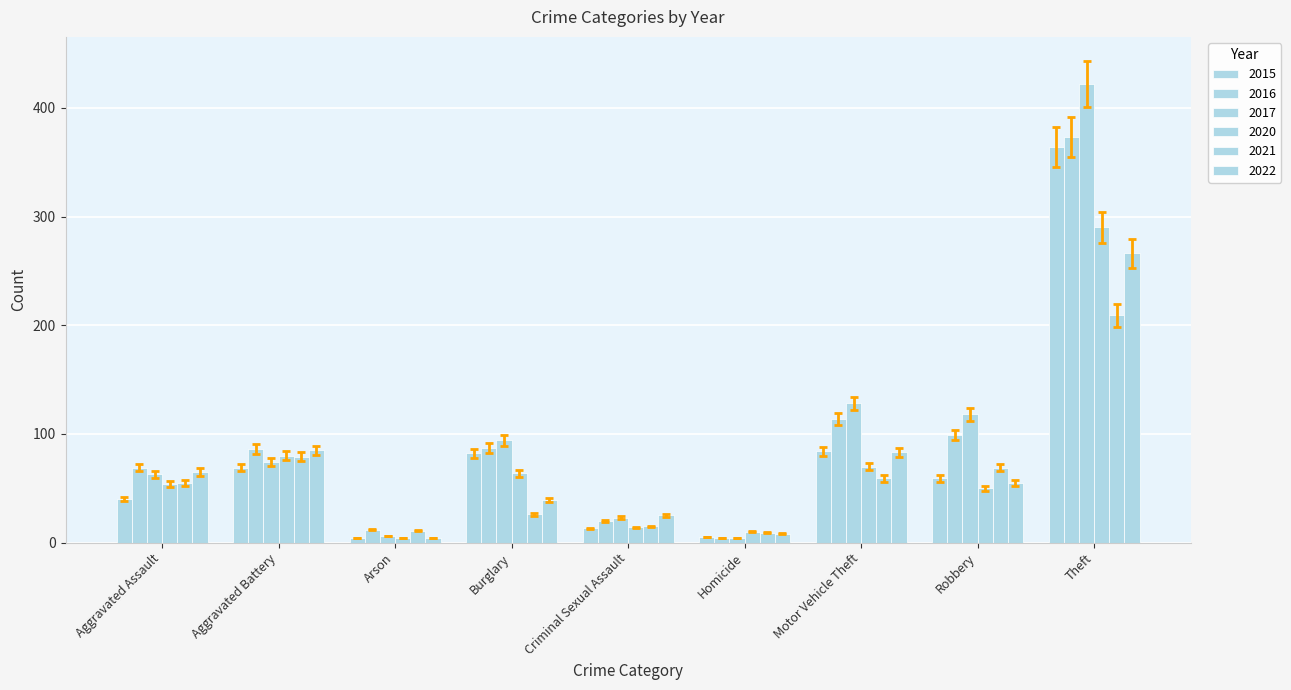

What is the label of the 4th bar from the right?

Homicide